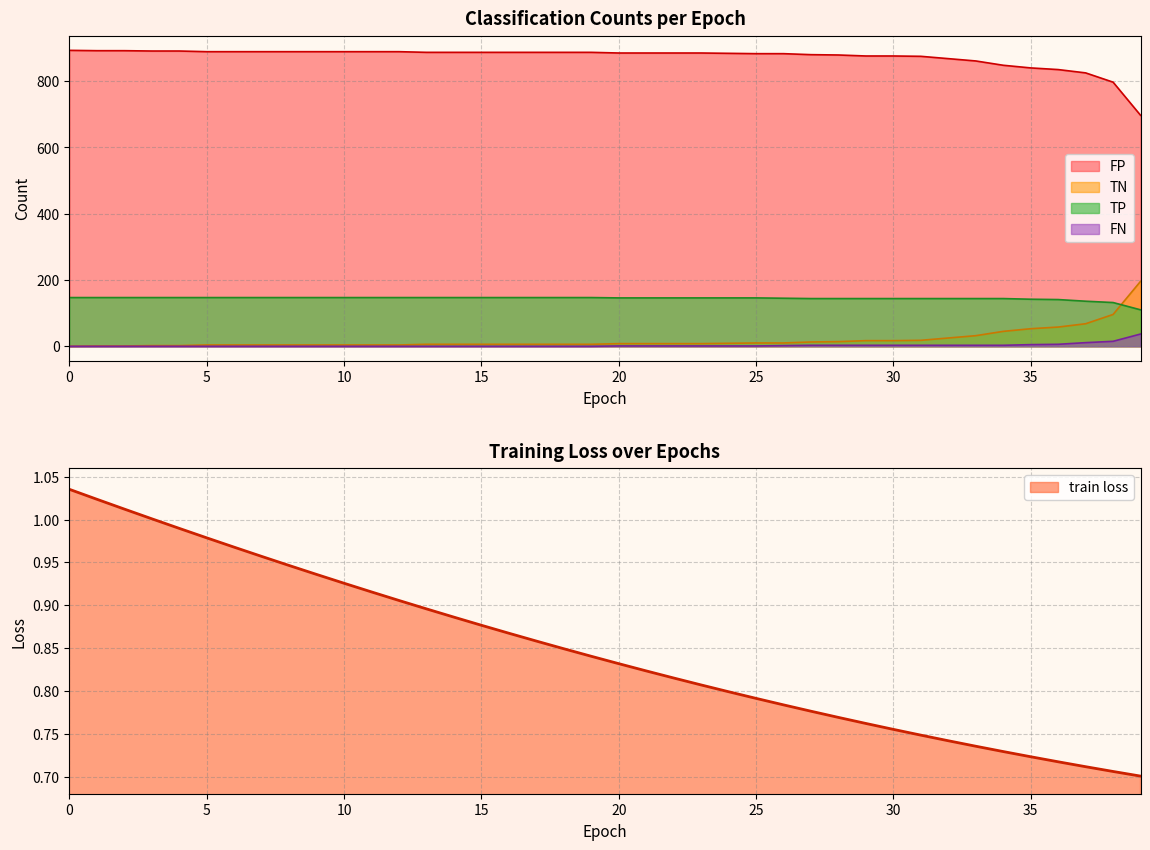

The train loss series shows 0.3 at 30. True or false?

False